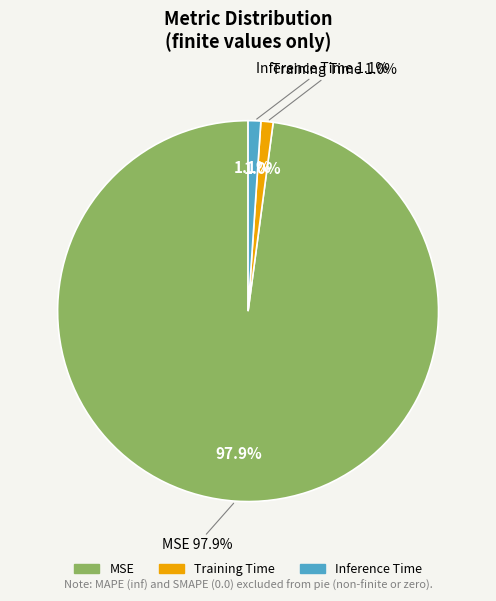

How many slices are in this pie chart?

3